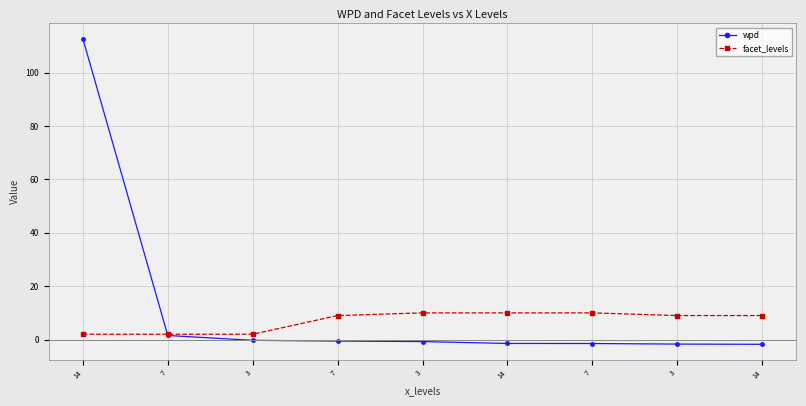

Which series has the largest range (max minus min)?

wpd